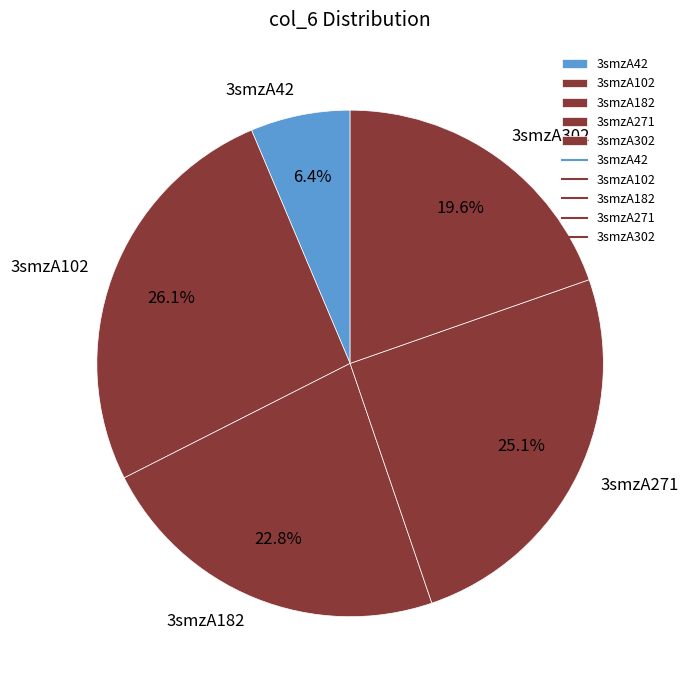

Approximately how many times larger is the value at 3smzA42 compared to 3smzA271?

0.3